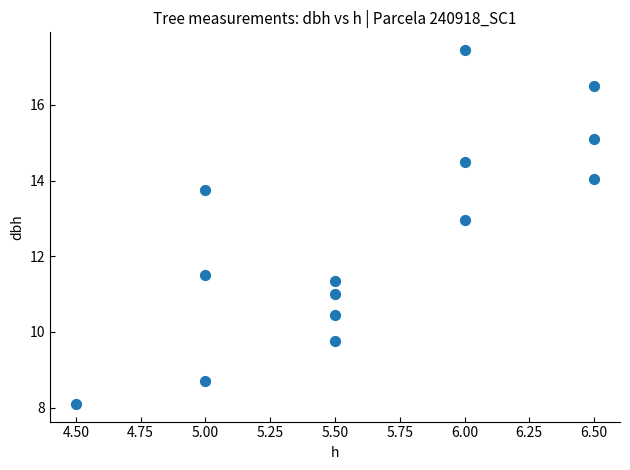

What Y value in the scatter plot is closest to 12?

11.5